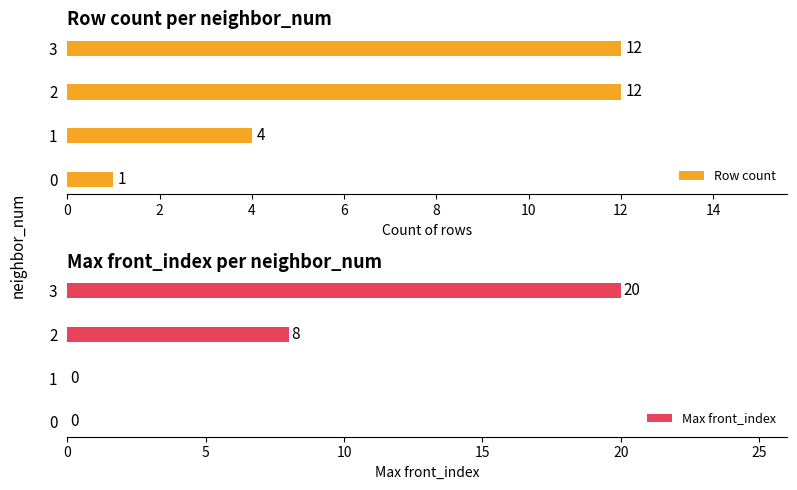

True or false: Row count has a value of 12 at 2.

True